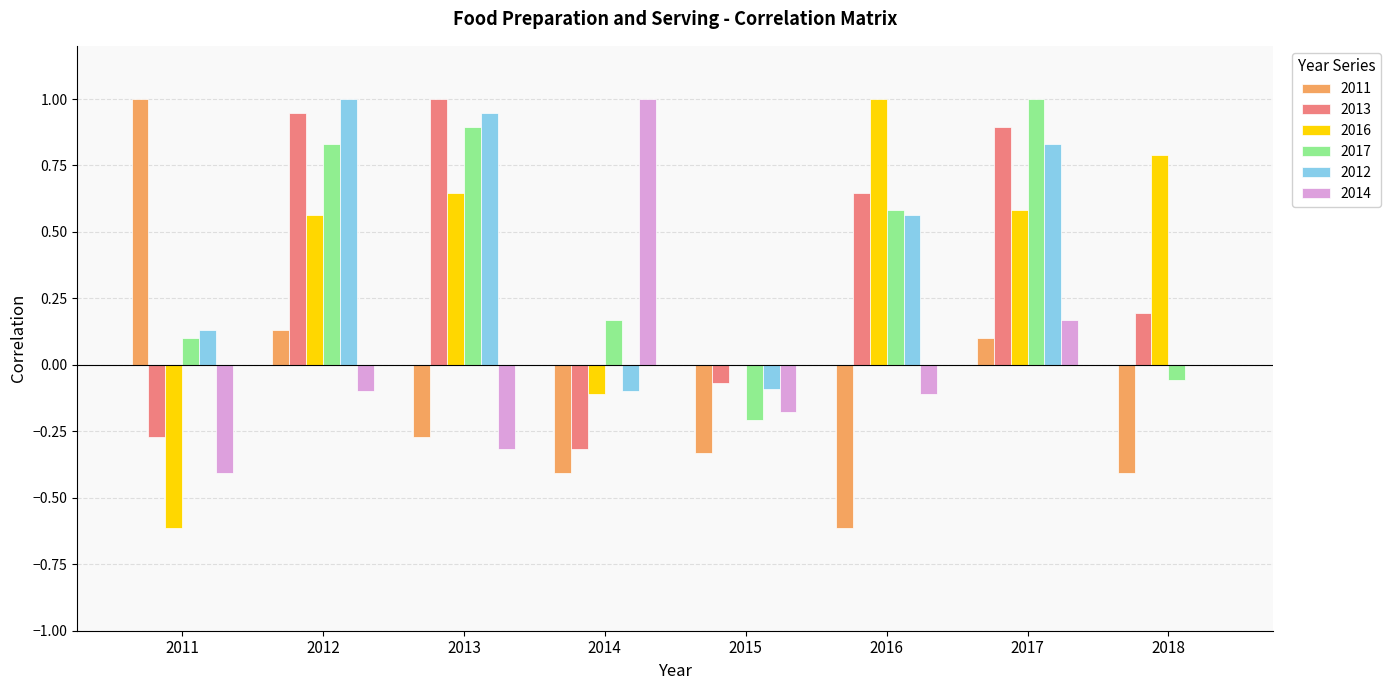

What is the highest value of the 2013 series?

1.0